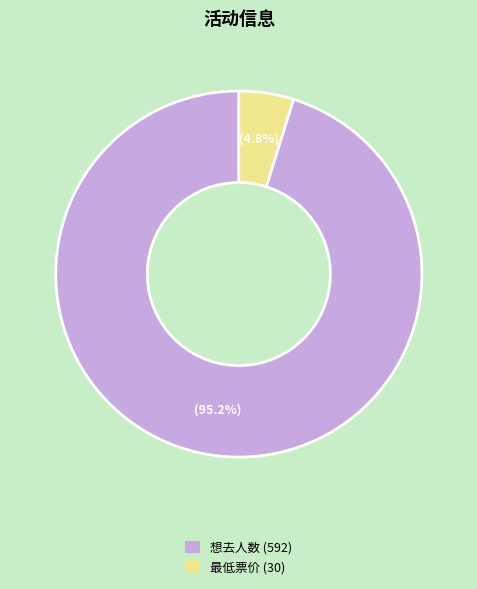

Is there a majority slice in this chart?

Yes